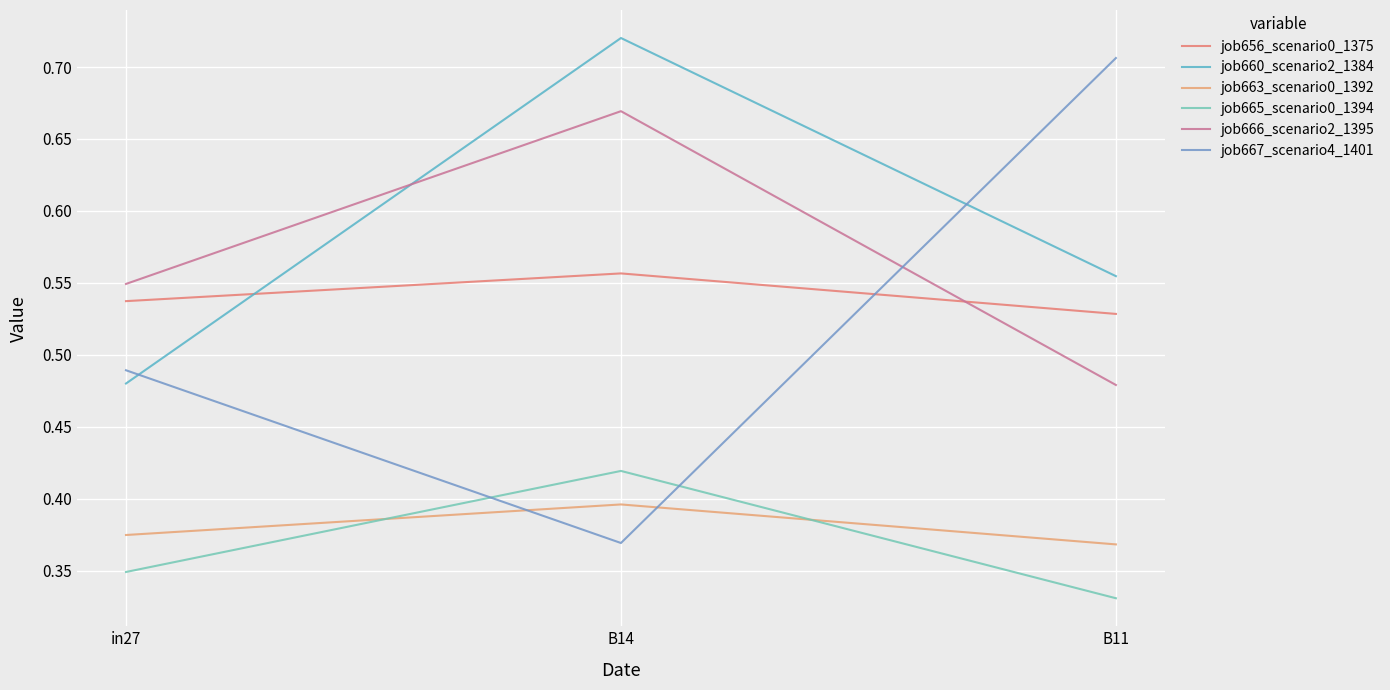

Which series changed the most between in27 and B14?

job660_scenario2_1384